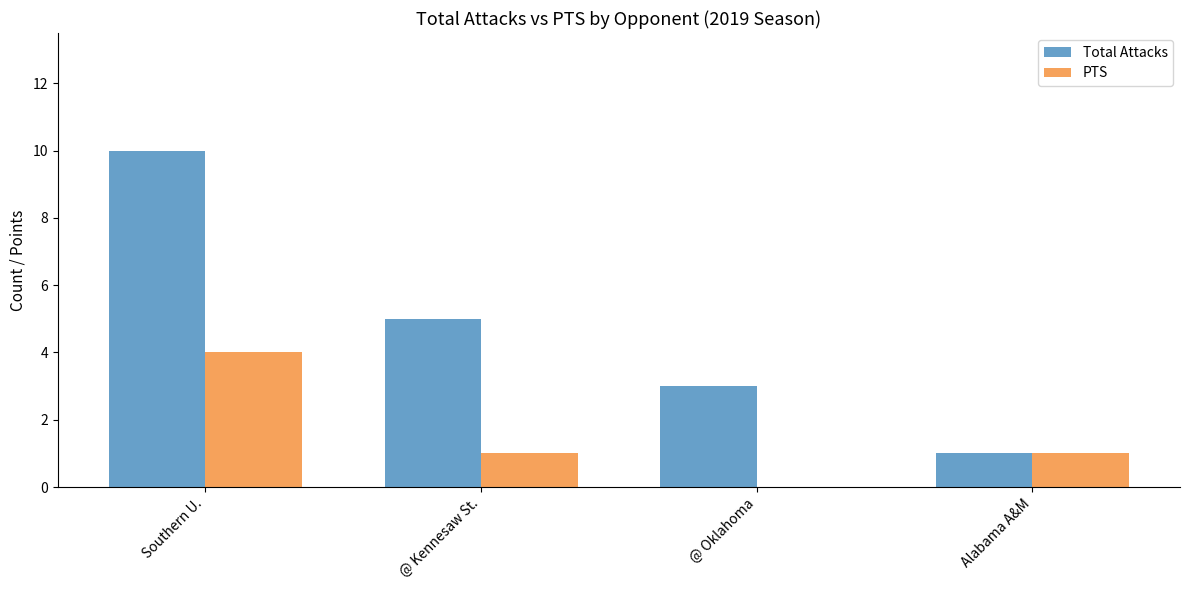

Which series has the widest spread of values?

Total Attacks